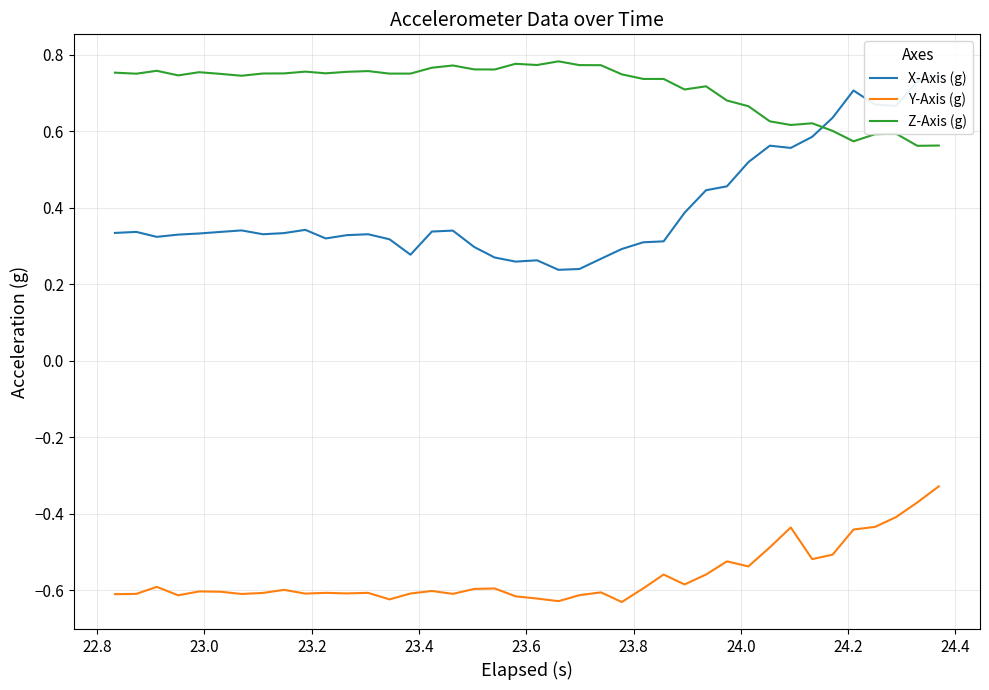

How many data points does each series have?

40